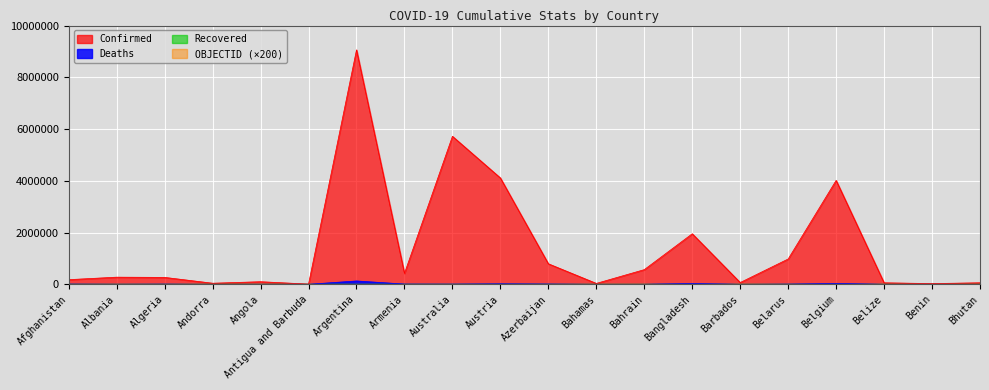

Reading left to right, extract all data points from this chart.

Confirmed: 178745	274828	265767	41013	99287	7571	9060923	422828	5719644	4108970	792496	33483	566272	1952556	67611	977813	4015791	57419	26952	57909
Deaths: 7683	3496	6875	153	1900	135	128344	8622	7006	18054	9707	789	1475	29127	389	6926	31319	676	163	20